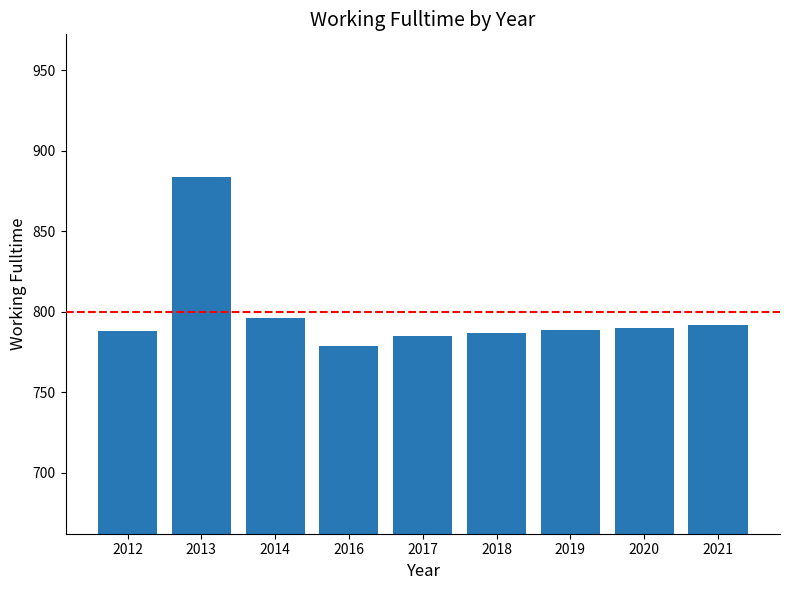

What is the change in value from 2014 to 2021?

-4